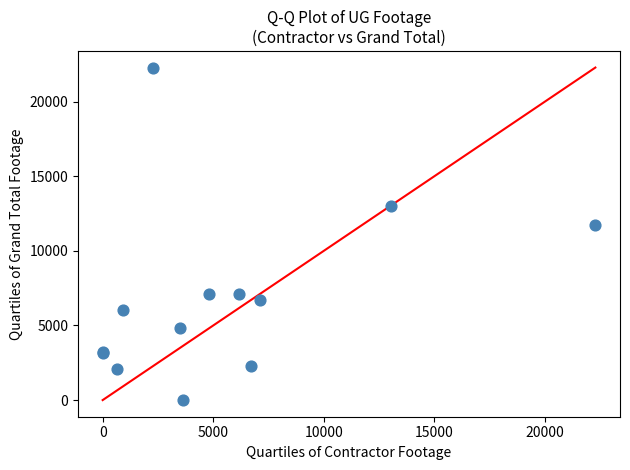

What Y value in the scatter plot is closest to 11137?

11735